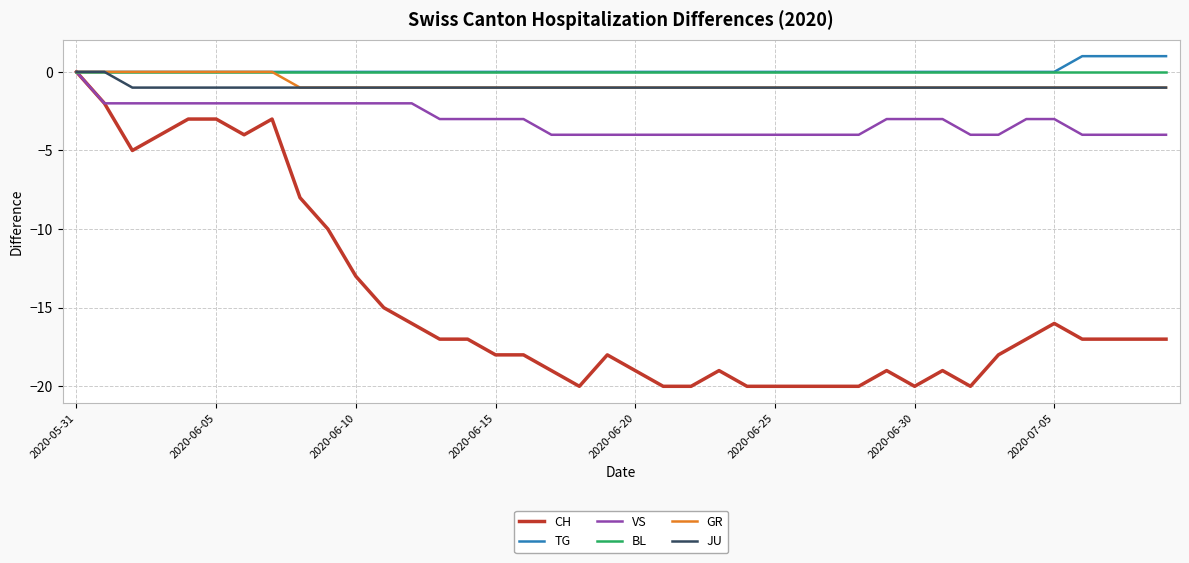

Which series has the largest range (max minus min)?

CH